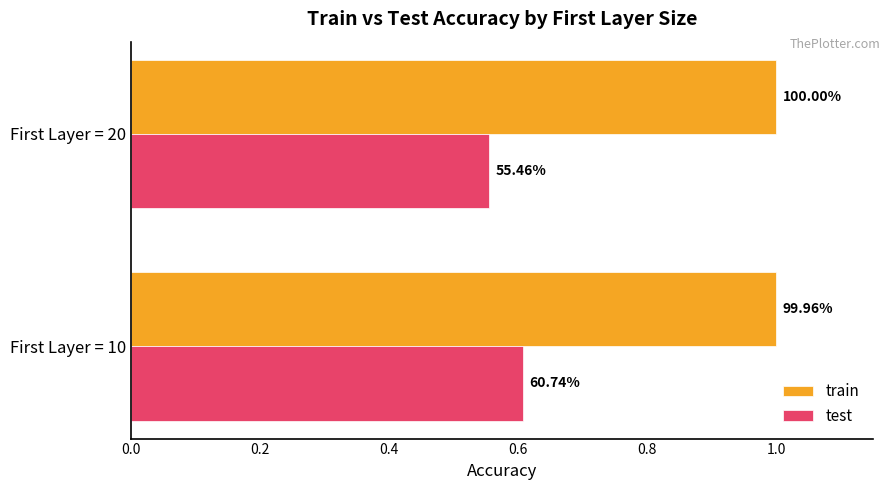

Which series has the largest range (max minus min)?

test